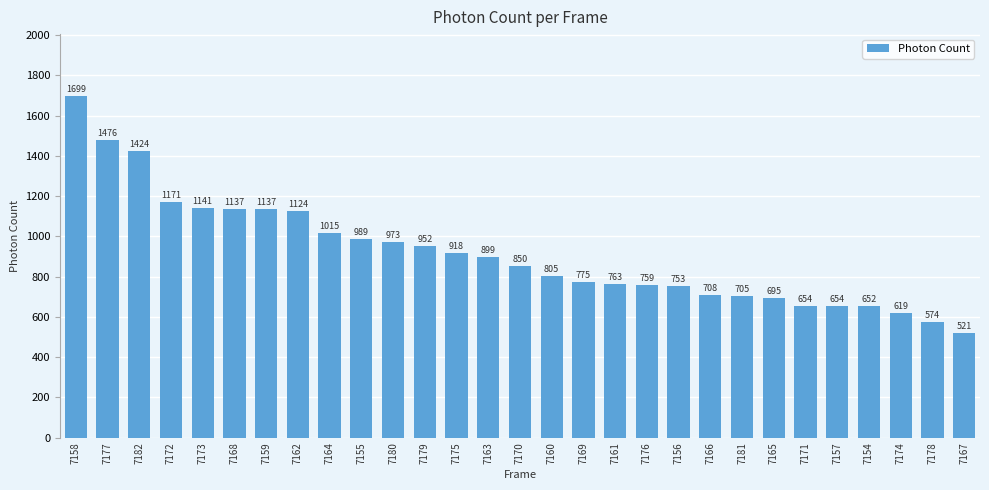

Between 7181 and 7174, which is larger?

7181